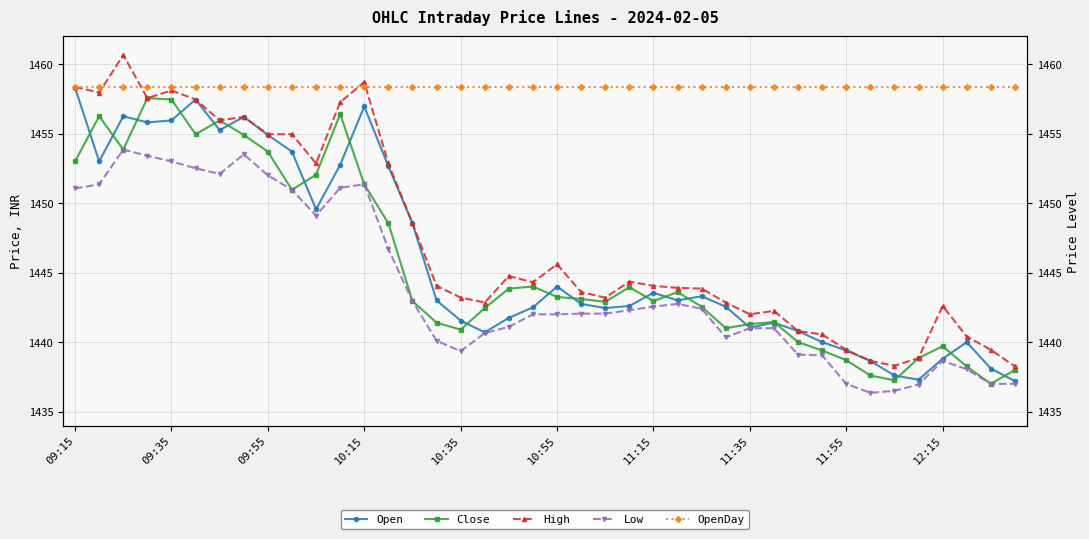

Does the chart have visible grid lines?

Yes